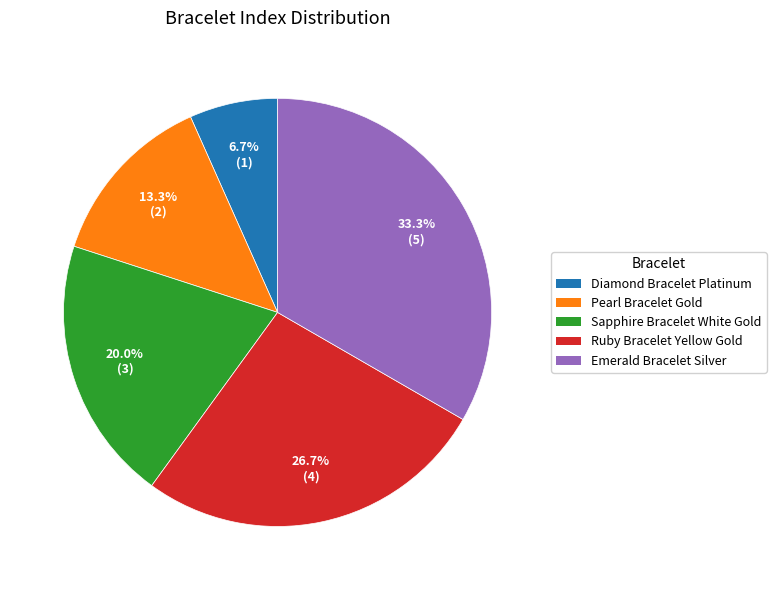

To the nearest percent, what is the difference between the largest and smallest slice percentages?

27%